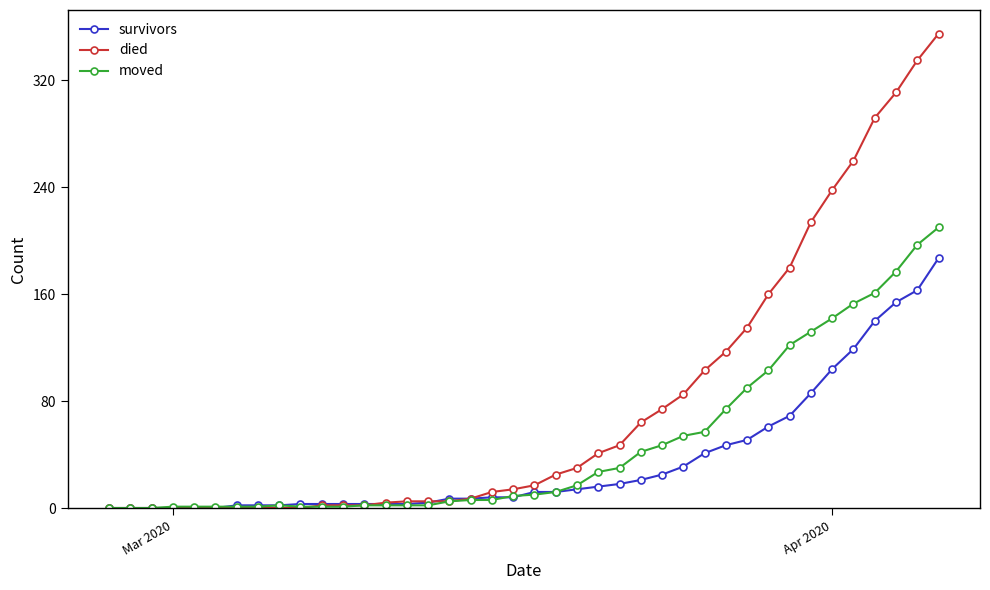

Which series has the largest total across all categories?

died